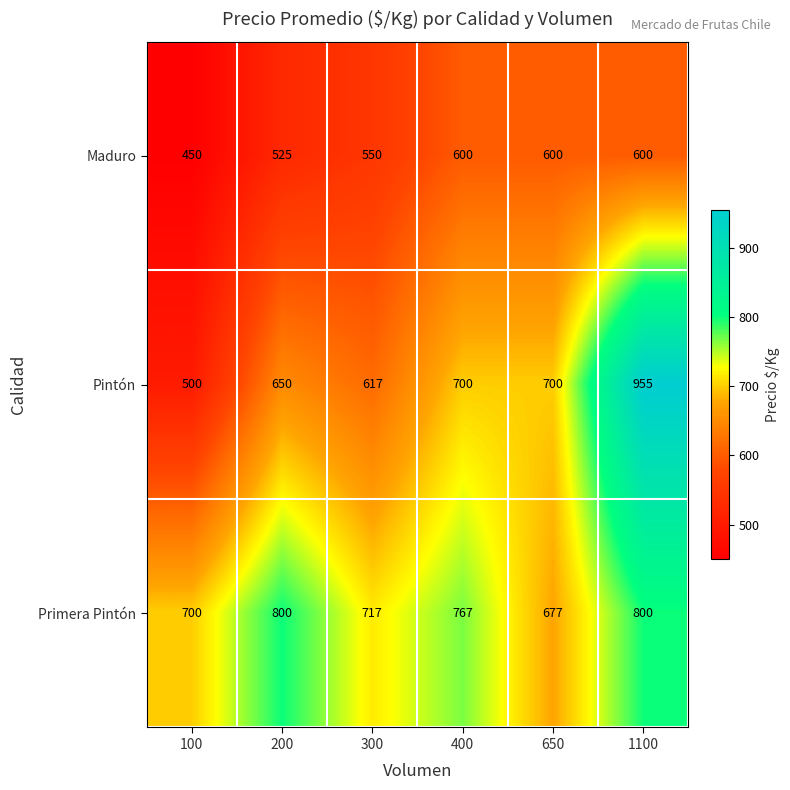

Read the Pintón value at 300.

617